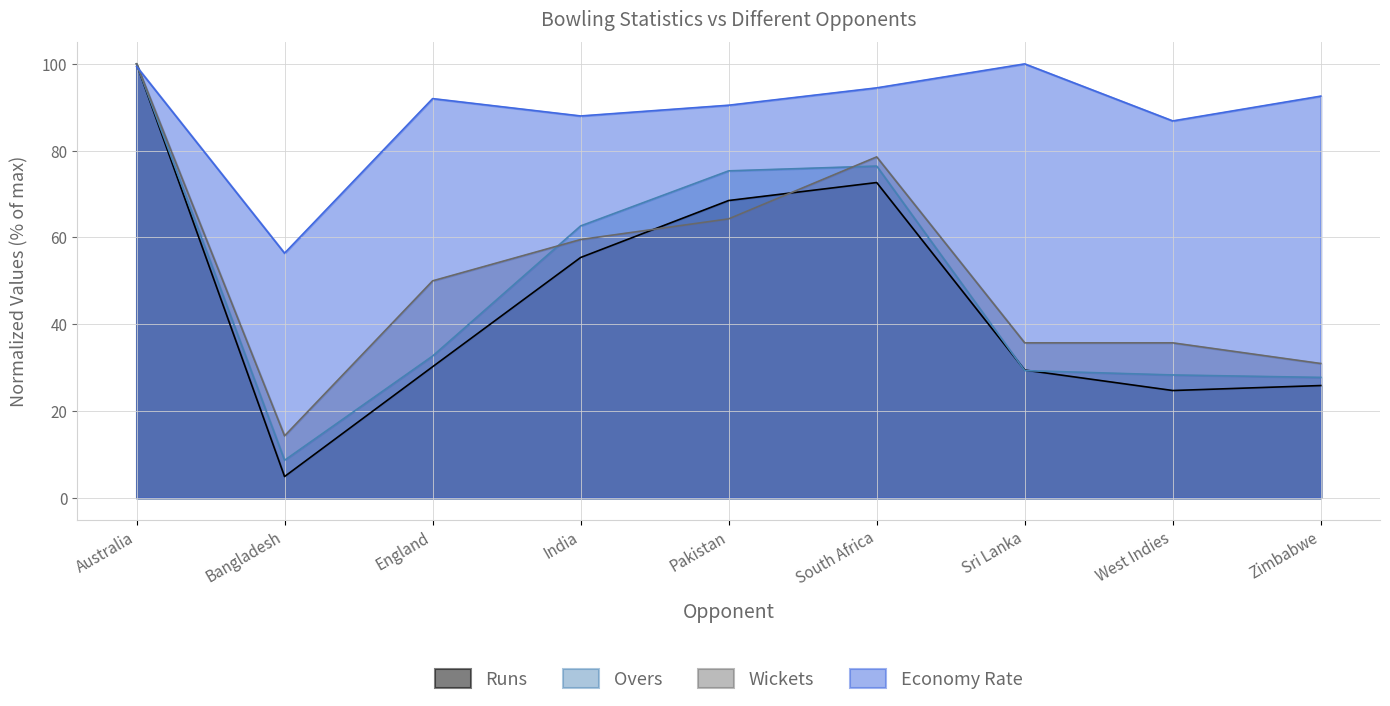

True or false: Runs has more than 2 interior local peaks.

False